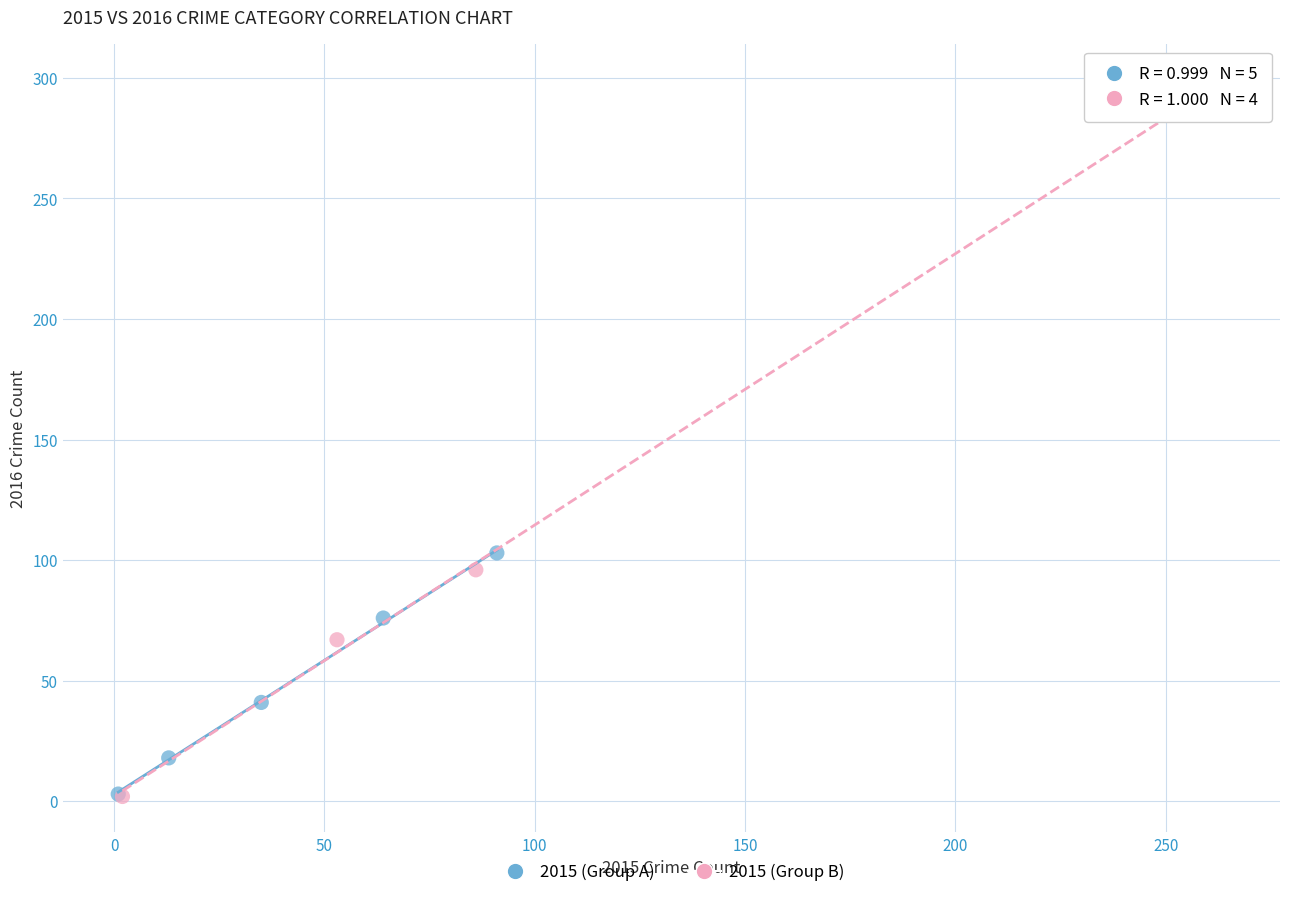

Which series reaches the maximum Y coordinate?

2015 (Group B)